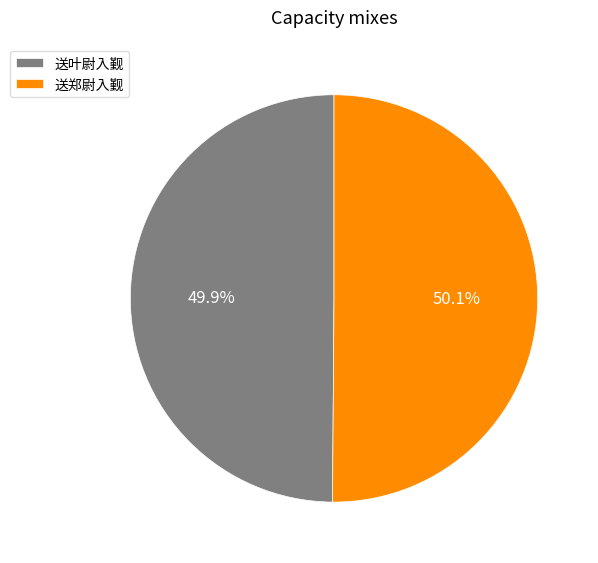

Count the number of slices in the pie.

2